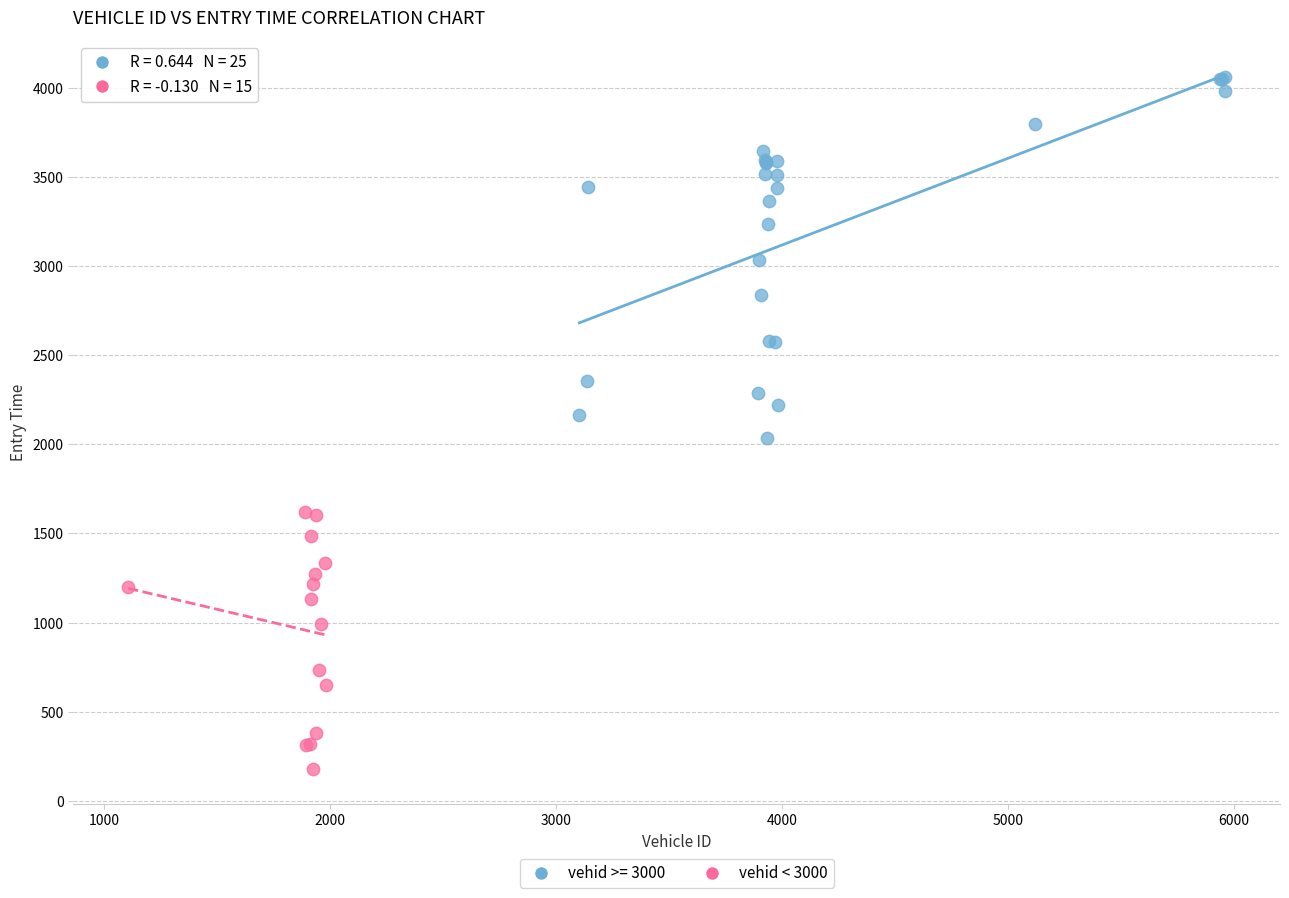

Which series has the largest Y range (max minus min)?

vehid >= 3000